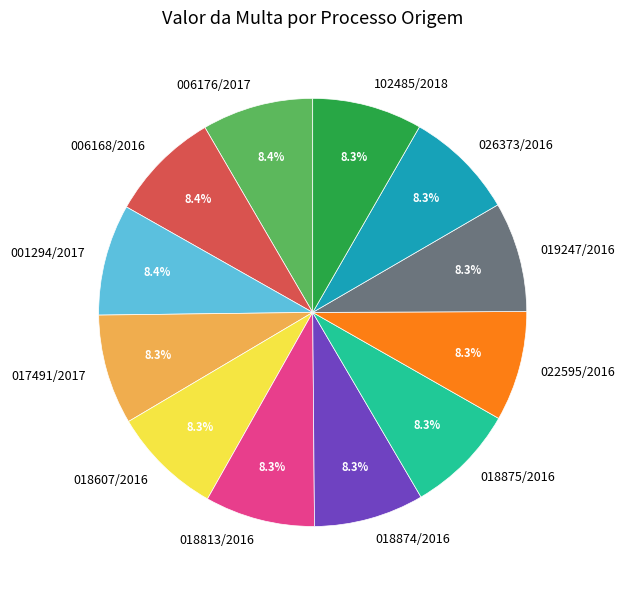

How many slices are in this pie chart?

12